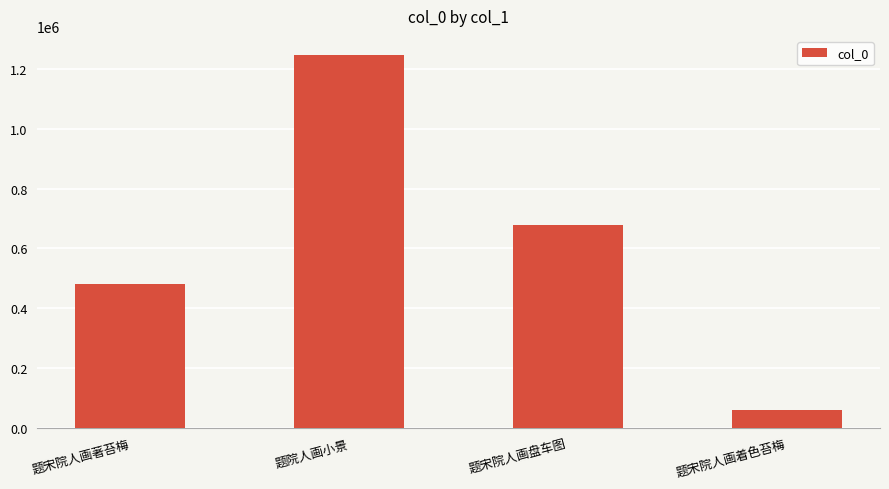

What is the label of the 3rd bar from the right?

题院人画小景